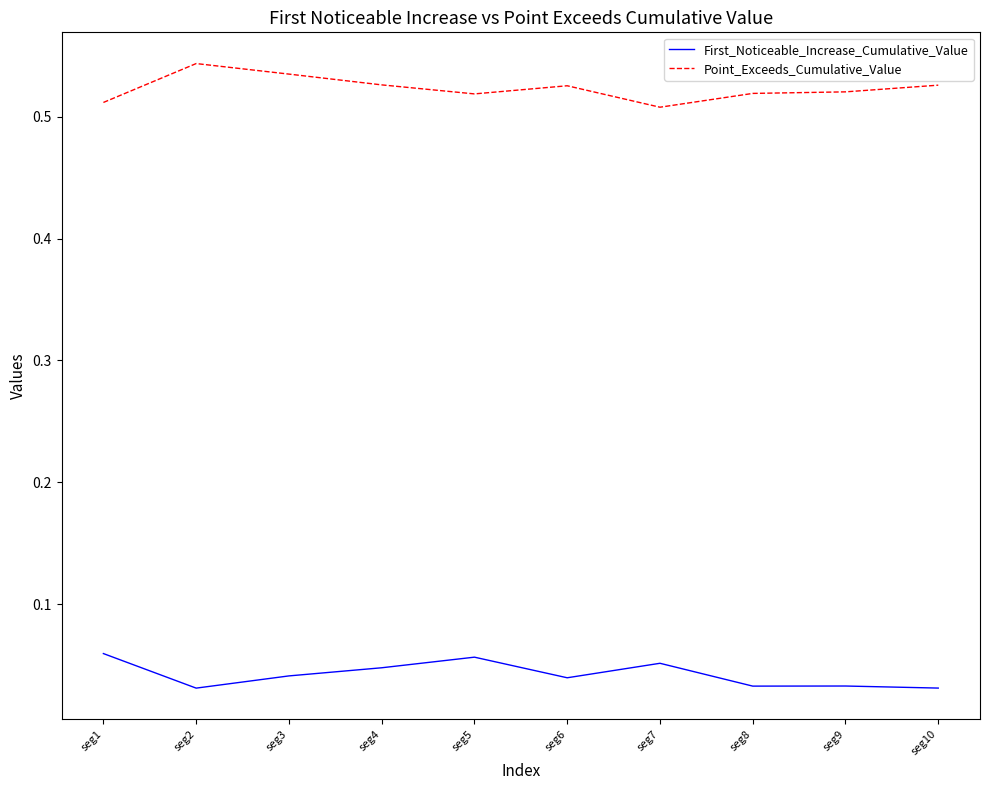

Count the First_Noticeable_Increase_Cumulative_Value values in the range 0 to 1.

10